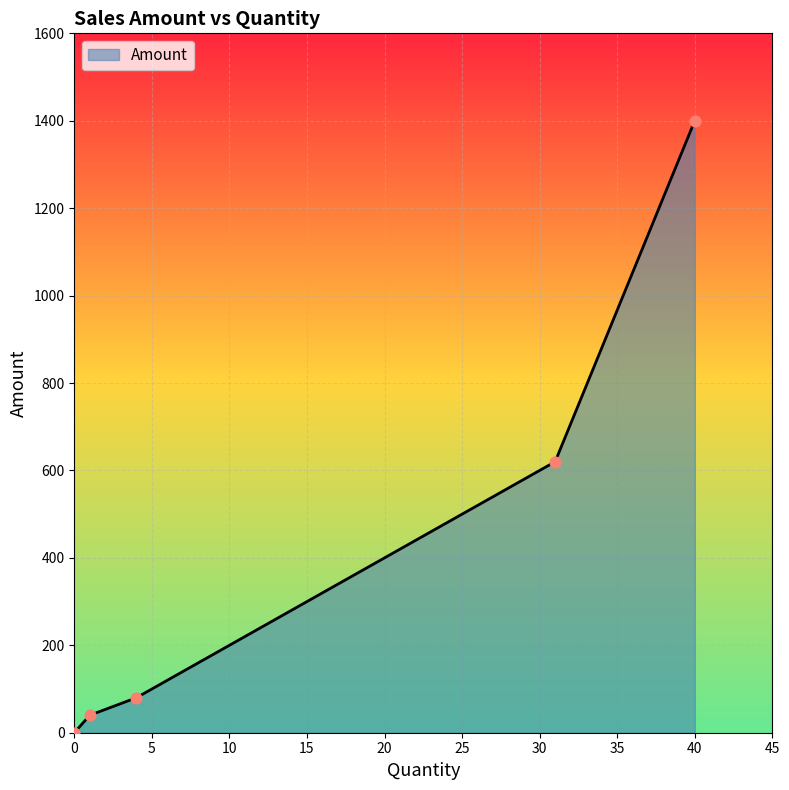

True or false: there are more than 1 points higher than both neighbors.

False